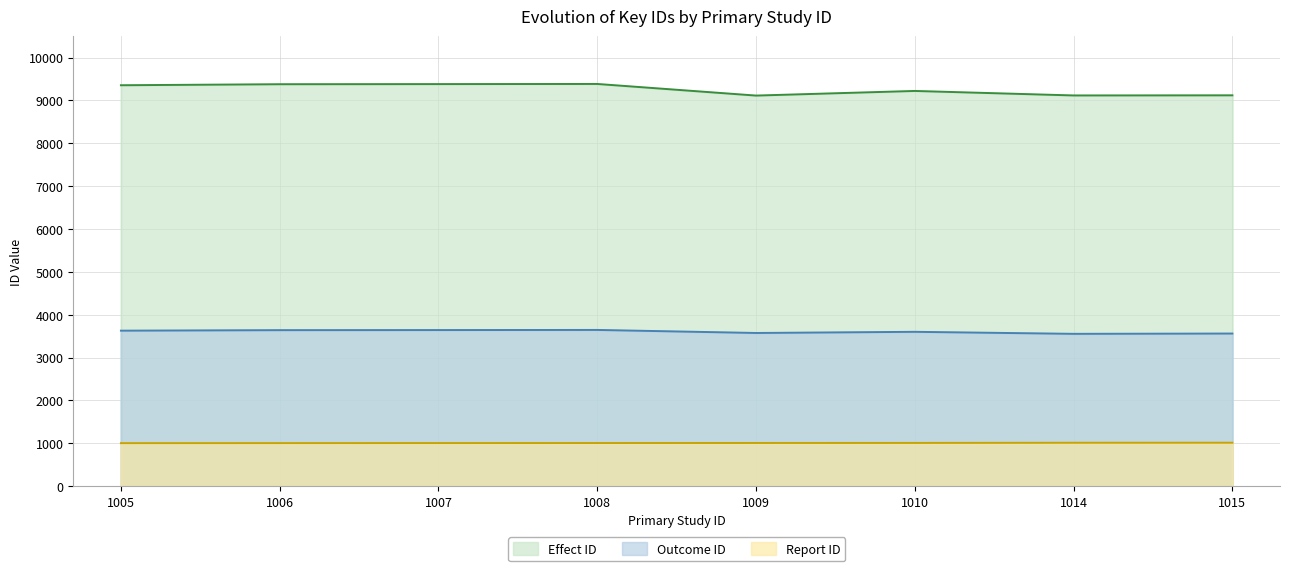

What is the value of the outcome_id point at the 4th from the left?

3646